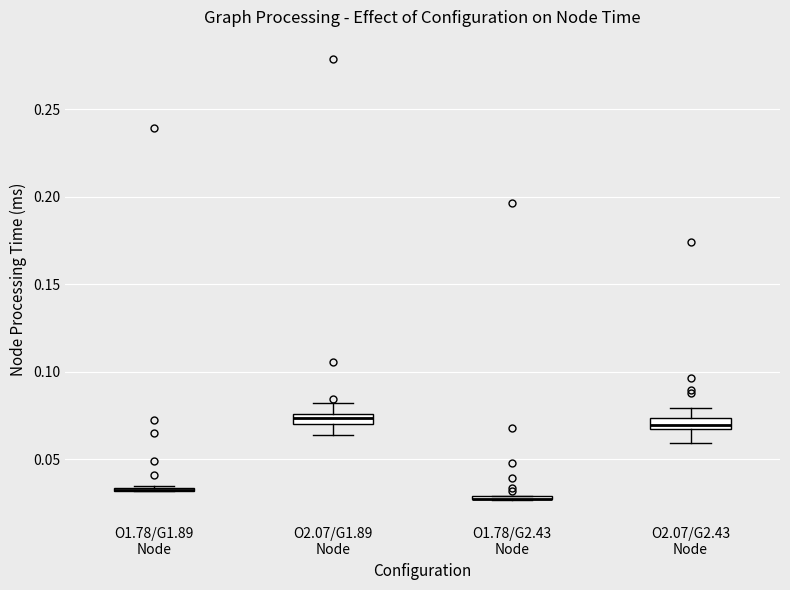

Where is the upper edge of the box for O2.07/G2.43 Node on the y-axis? The values are not printed on the chart, so give them approximately, as read against the axis.

0.075